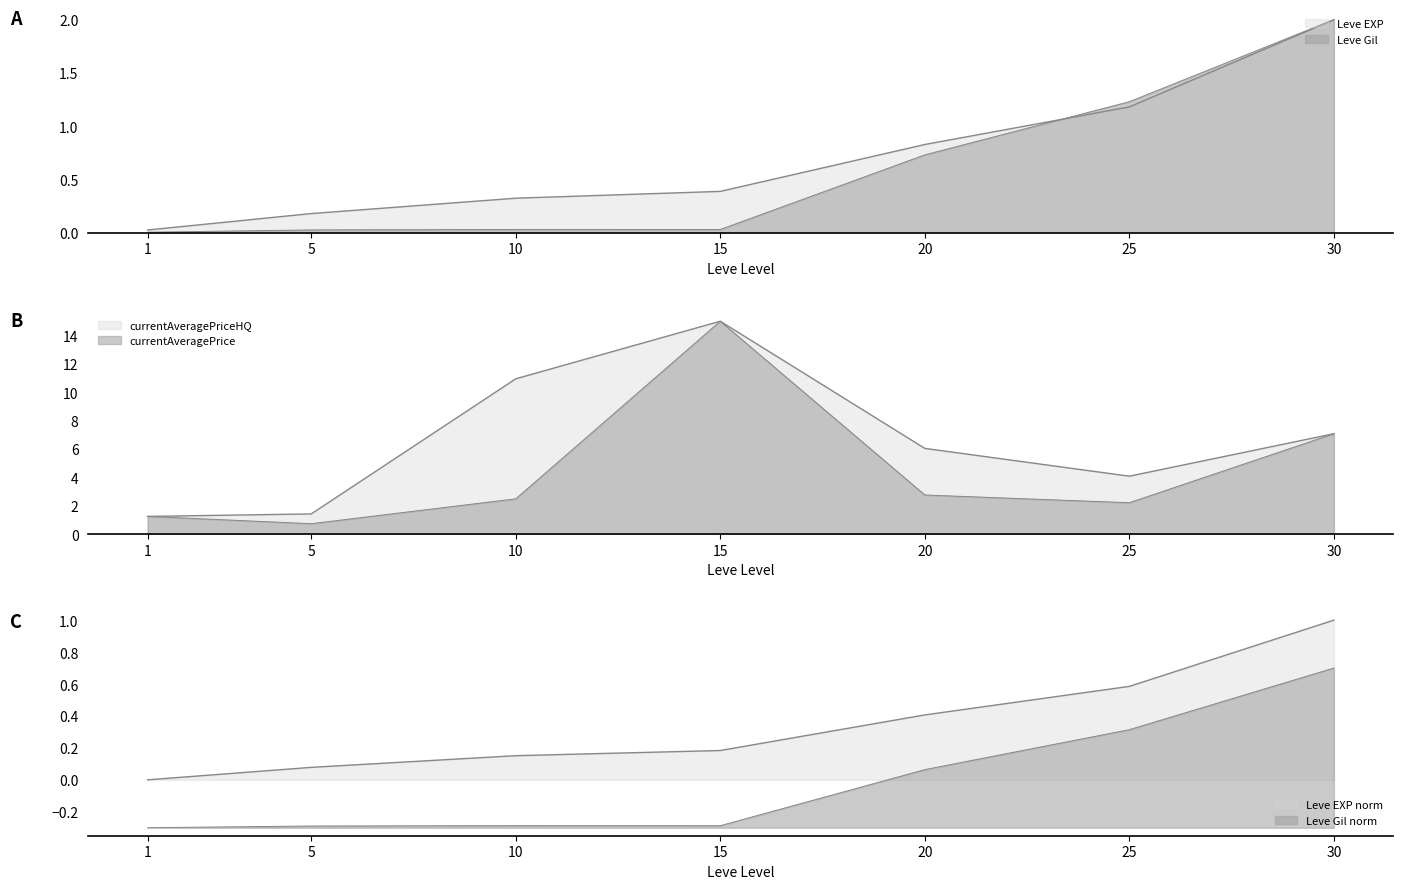

Where is the first local minimum for currentAveragePrice?

5